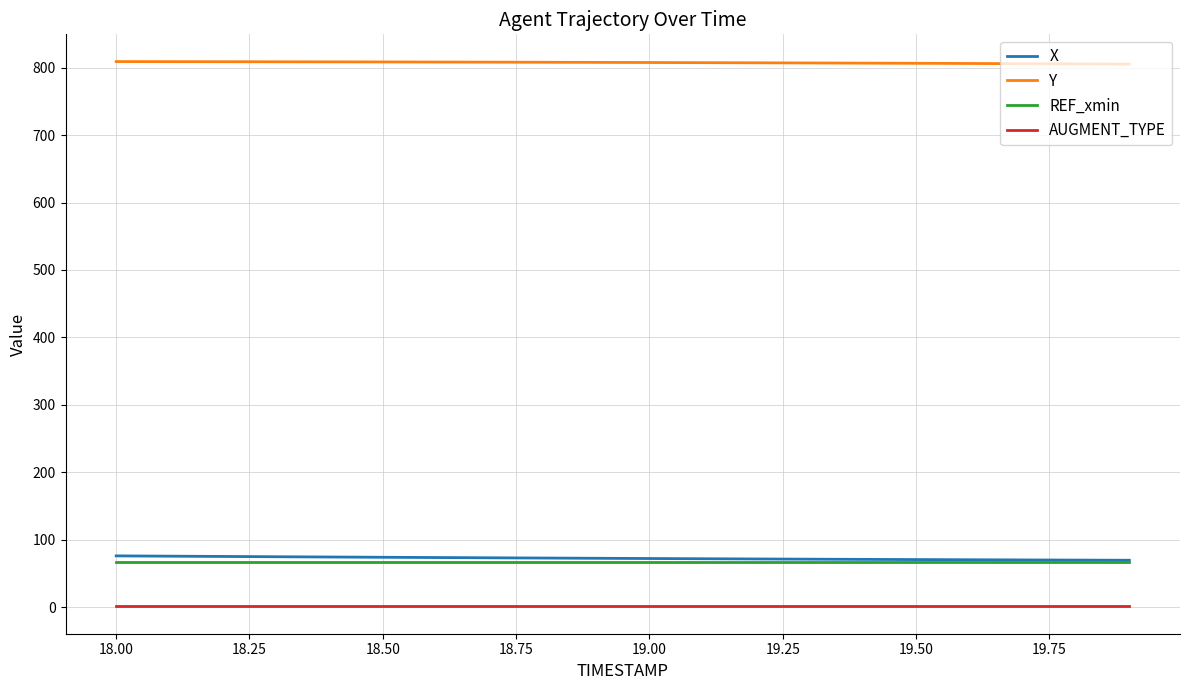

What is the highest value of the REF_xmin series?

67.5